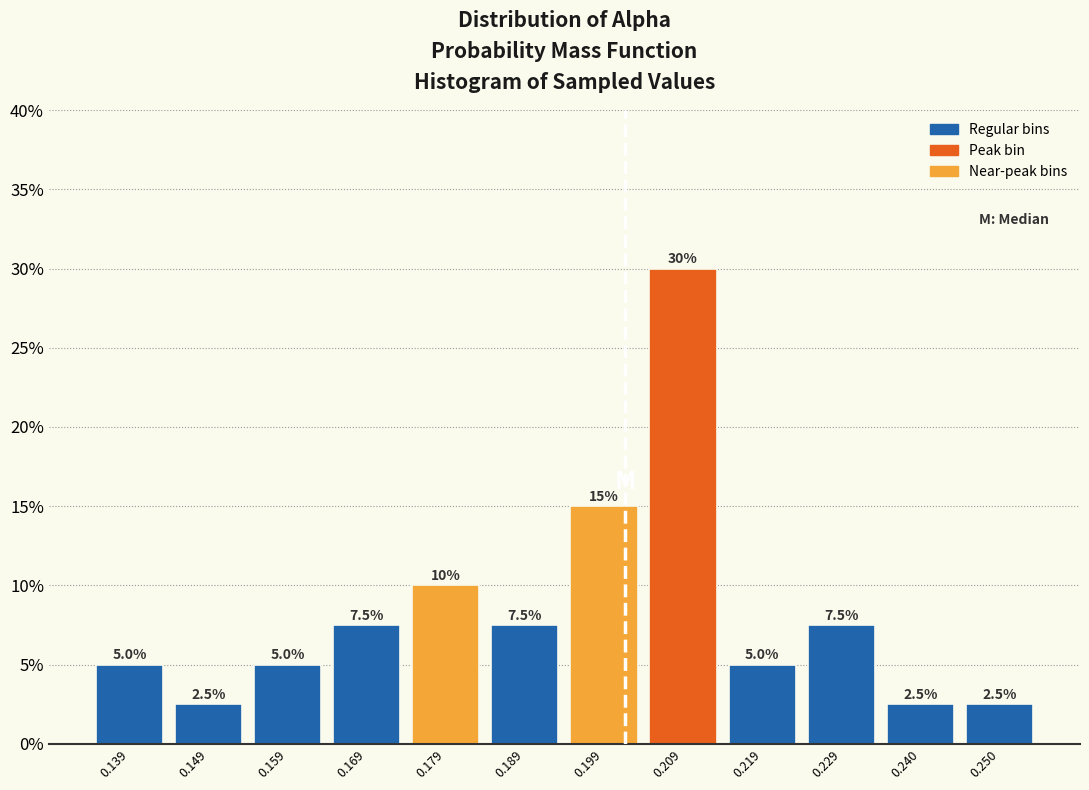

Which range on the x-axis has the tallest bar?

0.204 to 0.214